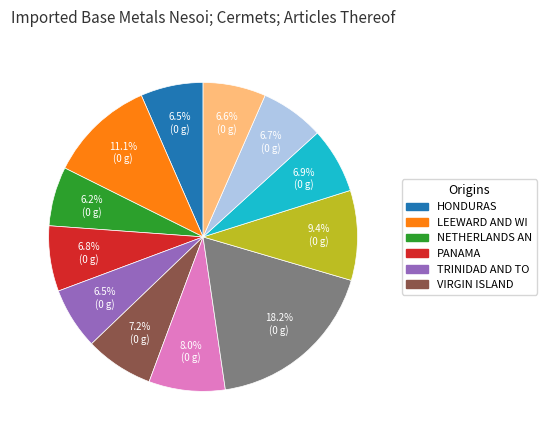

Is there a majority slice in this chart?

No